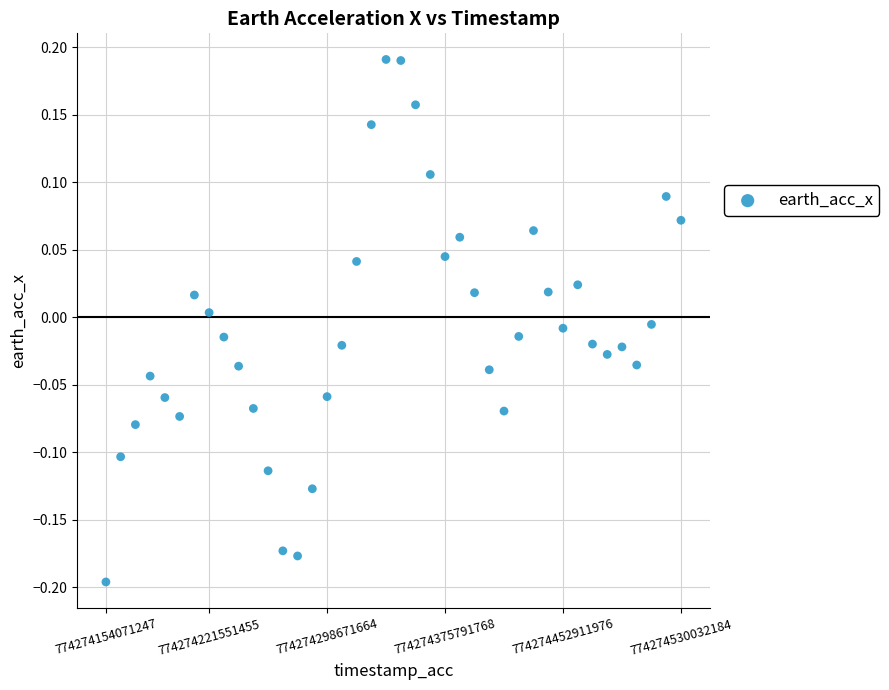

What is the range of Y values (max minus min)?

0.4